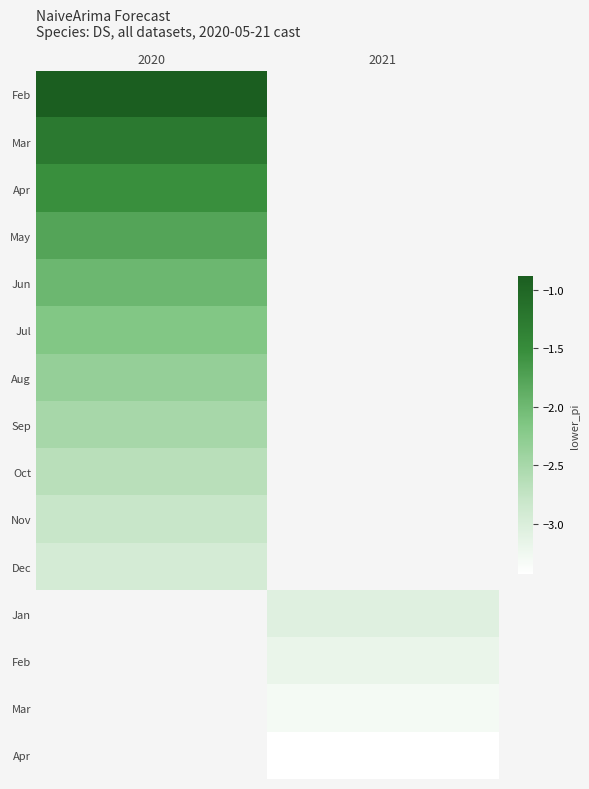

How many distinct data groups are displayed?

15